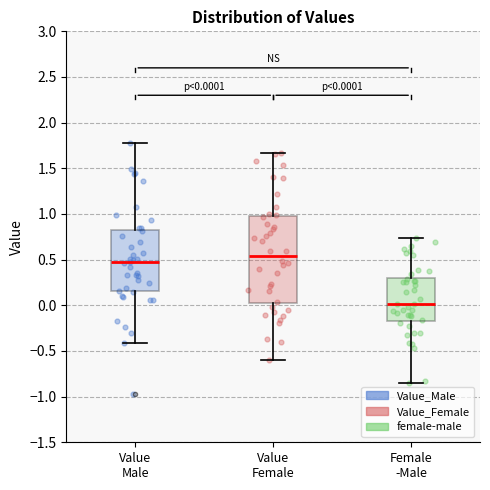

Which box's median line is the lowest?

Female -Male